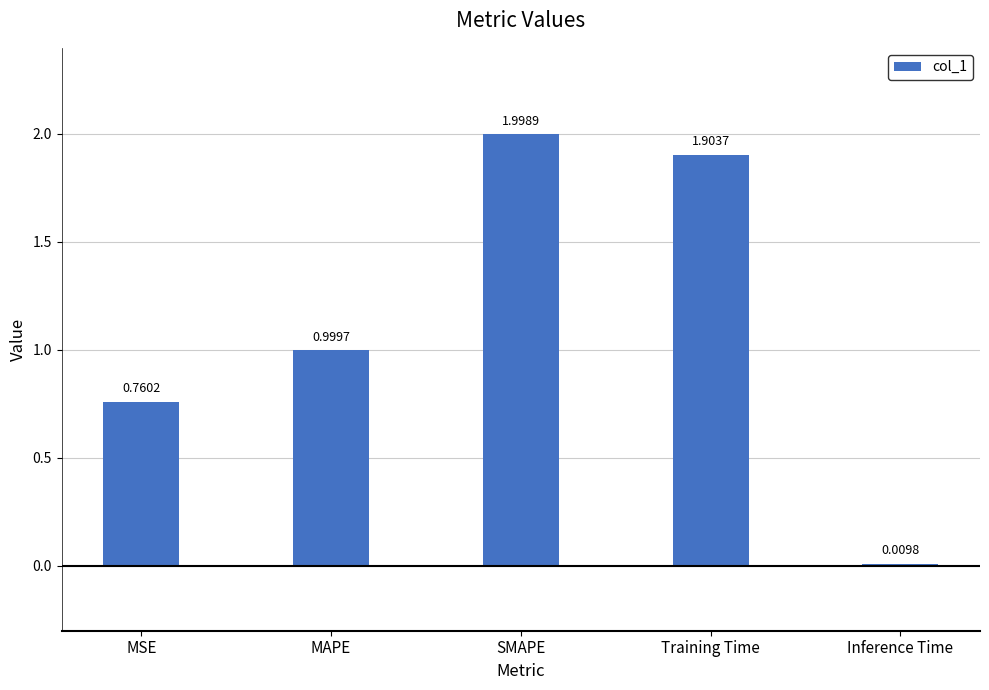

What position from the right is MAPE?

4